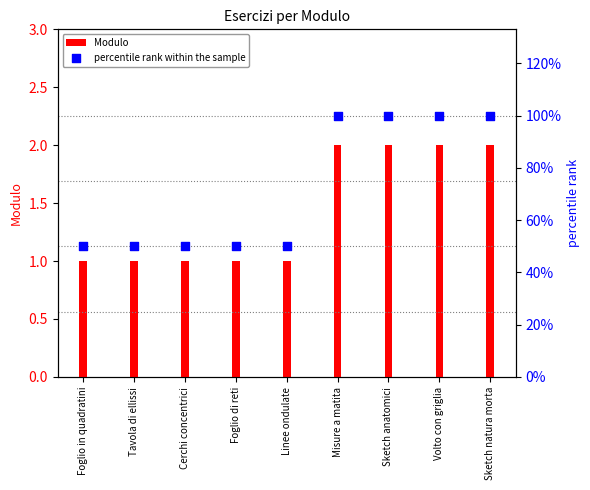

At which category is the sum across all series the highest?

Misure a matita